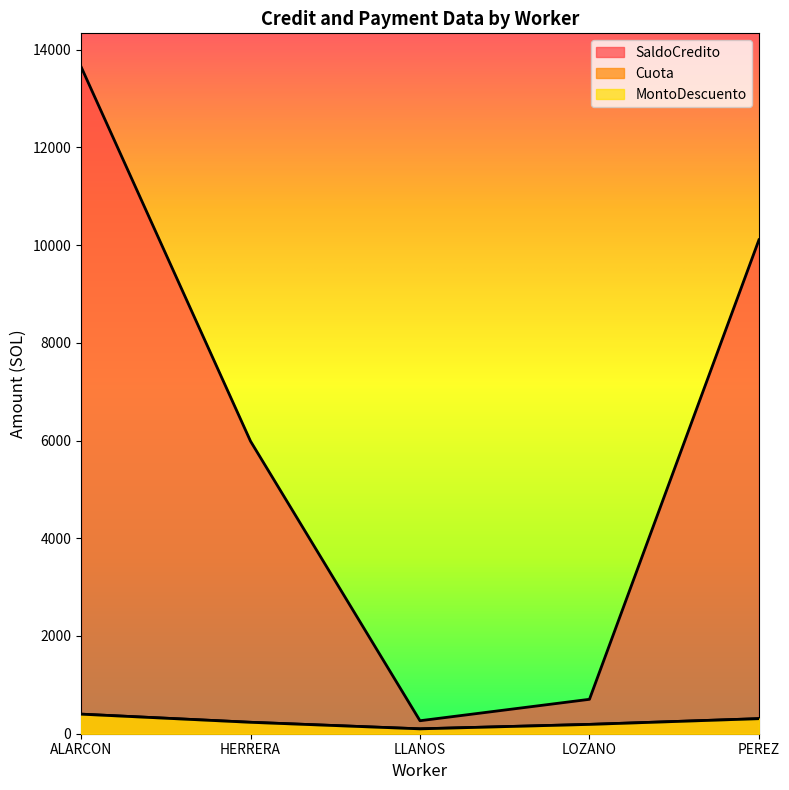

True or false: Cuota has a value of 233.9 at HERRERA.

True